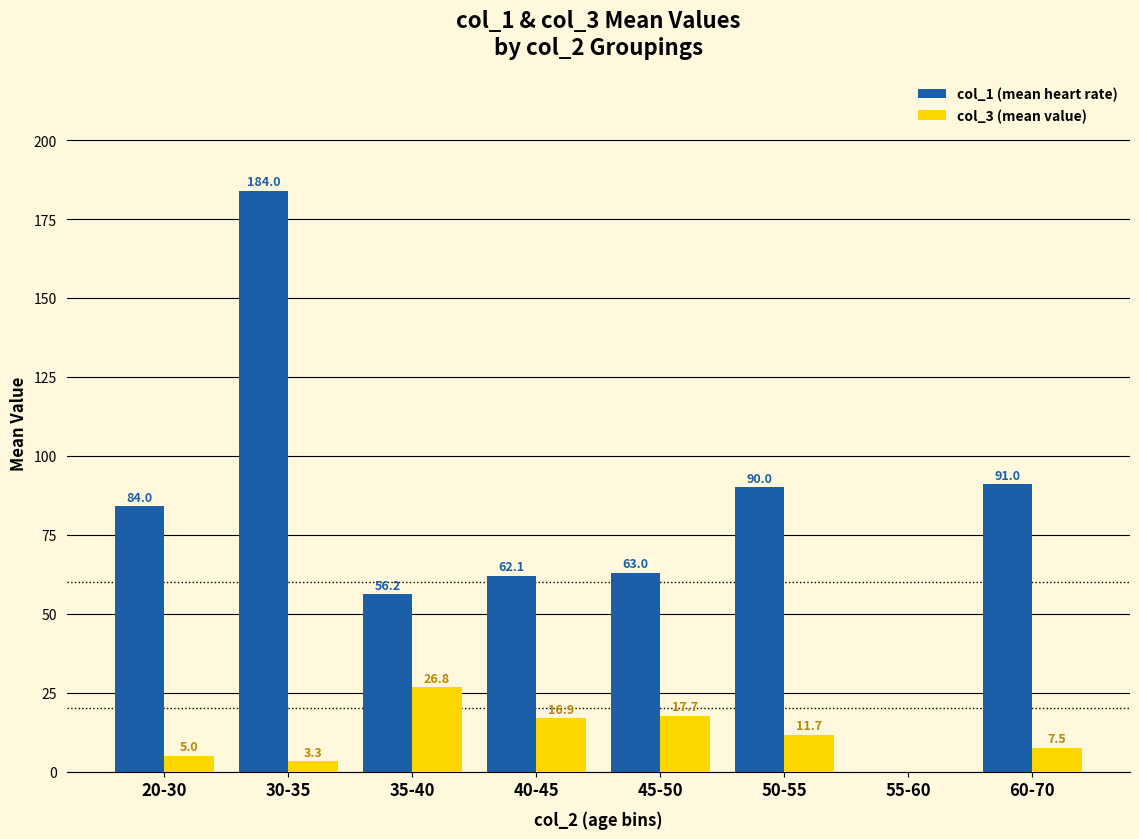

Which series has the largest total across all categories?

col_1 (mean heart rate)